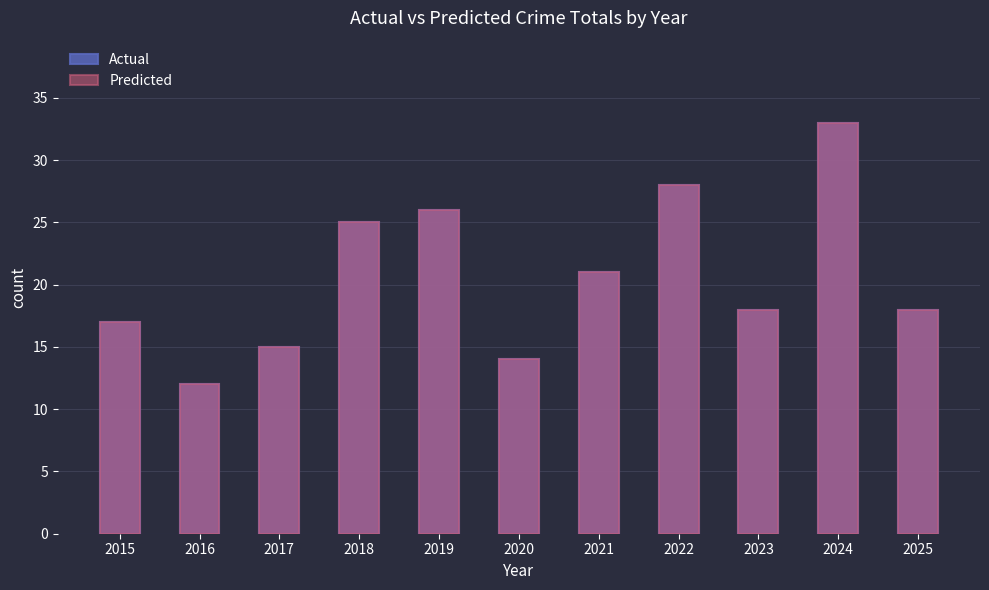

Which series has the widest spread of values?

Actual